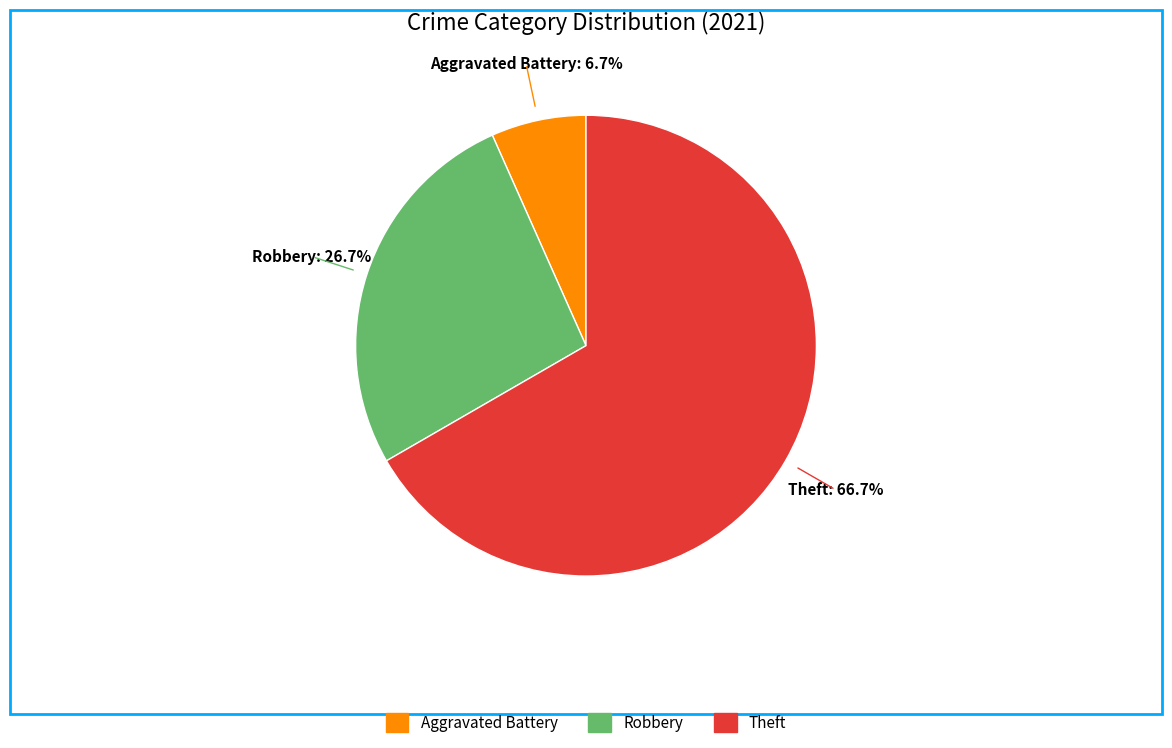

To the nearest percent, what percentage of the pie is Theft?

67%